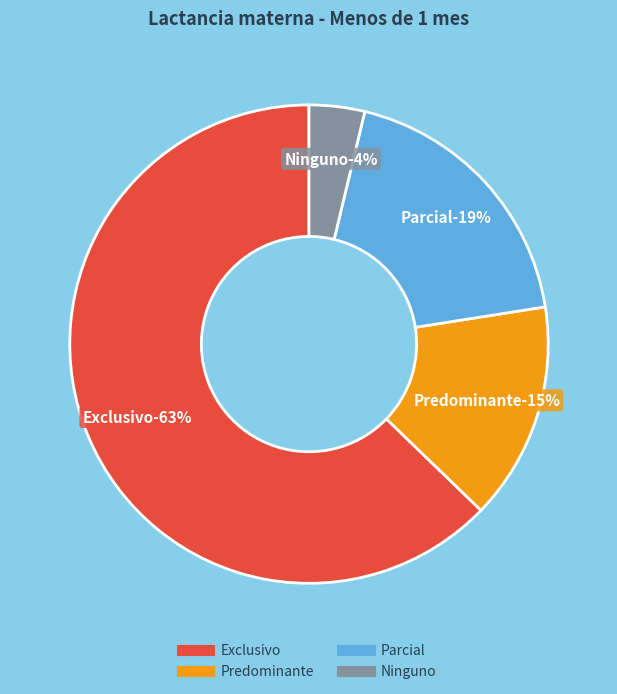

To the nearest percent, what is the combined percentage of Ninguno and Exclusivo?

67%